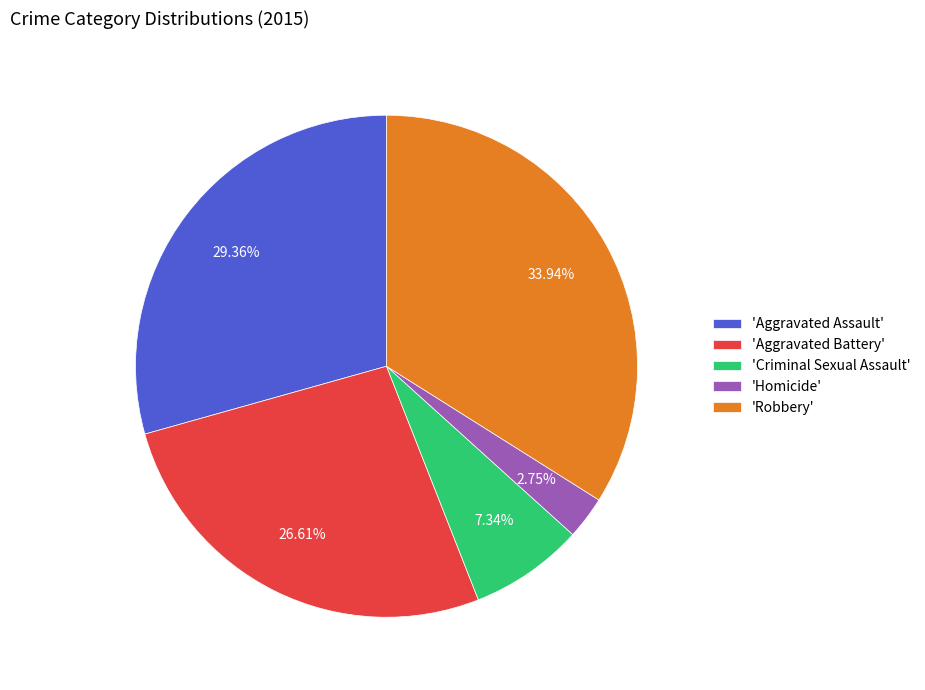

Which has a higher value, 'Criminal Sexual Assault' or 'Robbery'?

'Robbery'